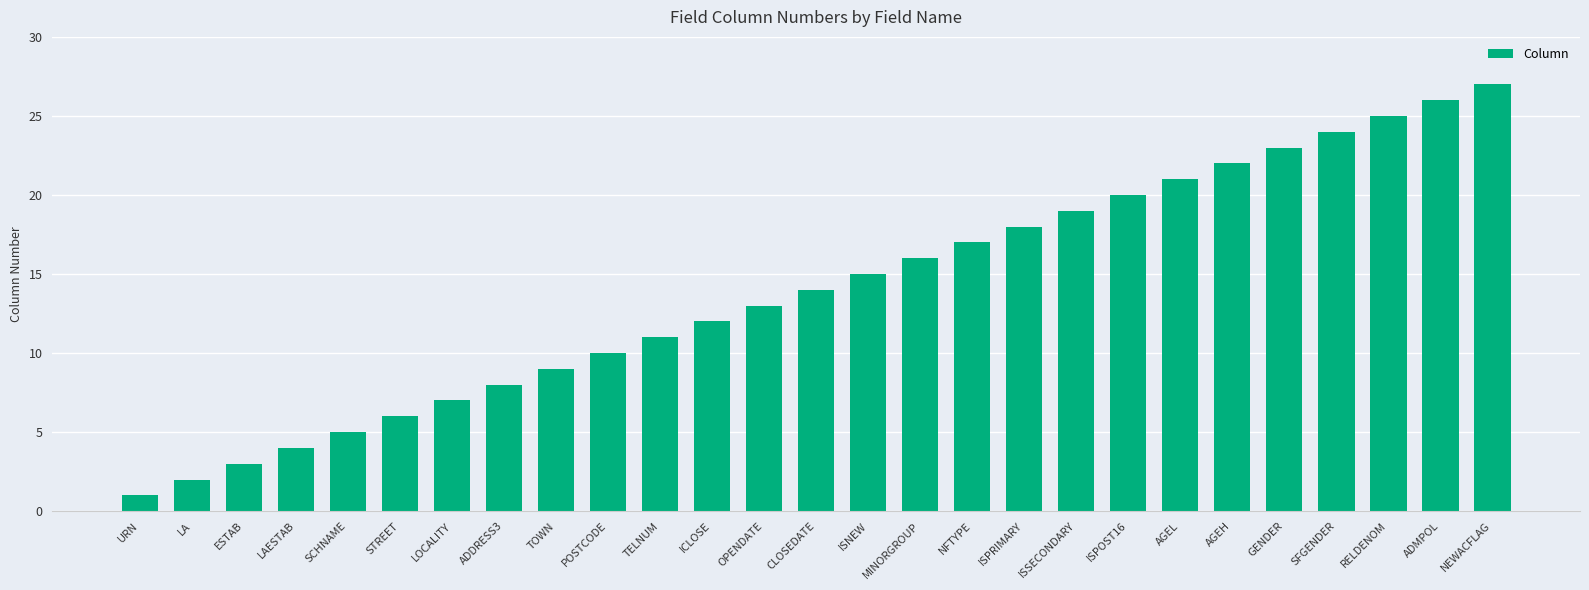

What is the label of the 1st bar from the right?

NEWACFLAG